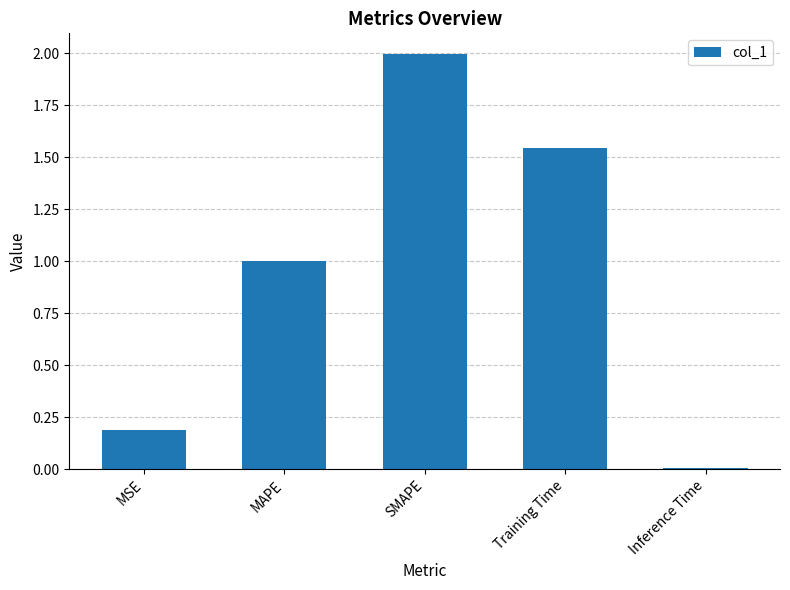

Which has a higher value, Training Time or MSE?

Training Time